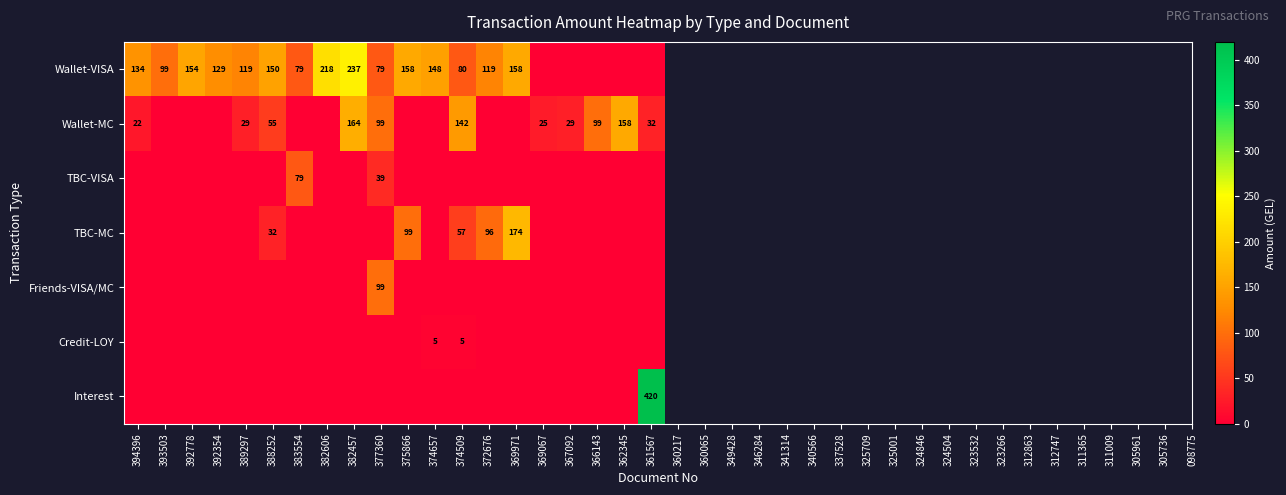

Is the value of Credit-LOY at 374509 greater than the value of Wallet-VISA at 374657?

No